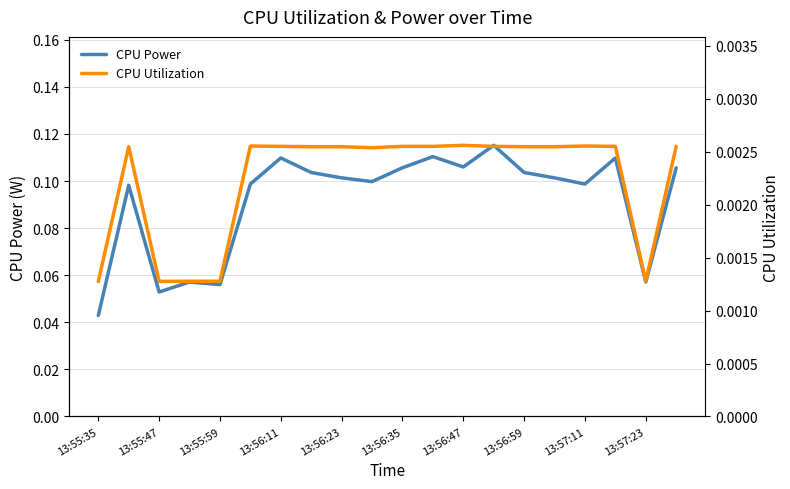

The value of CPU Power at 13:56:23 is 0.0. True or false?

False